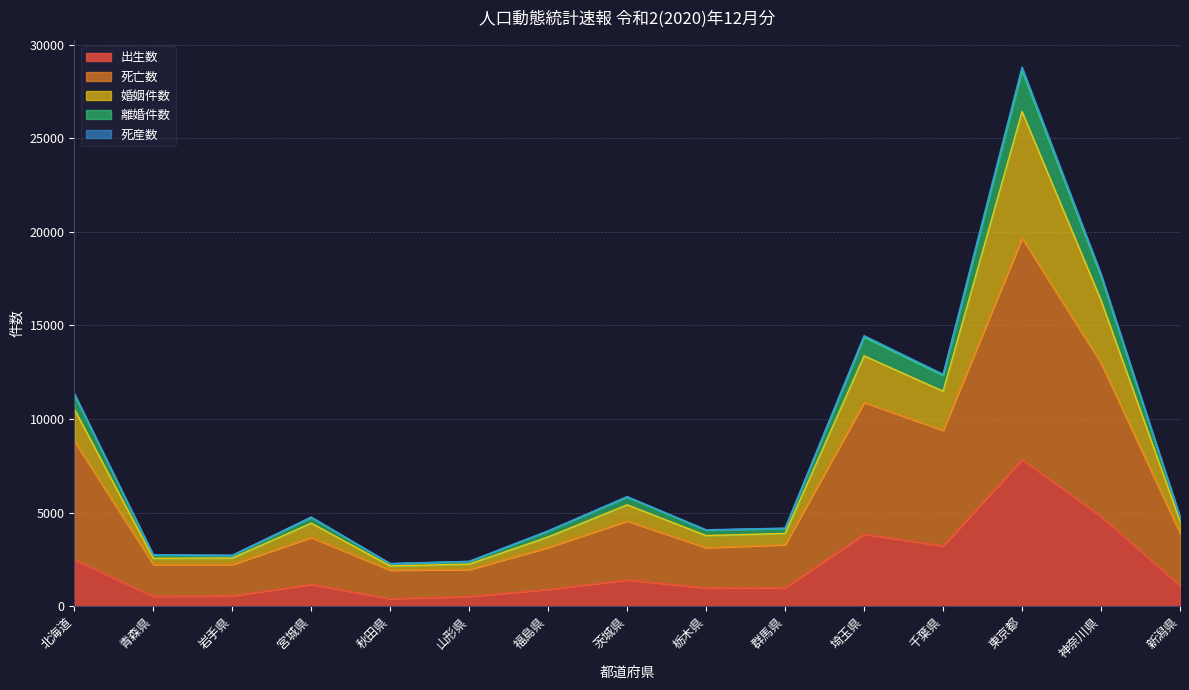

Does the chart display data point markers on the line(s)?

No